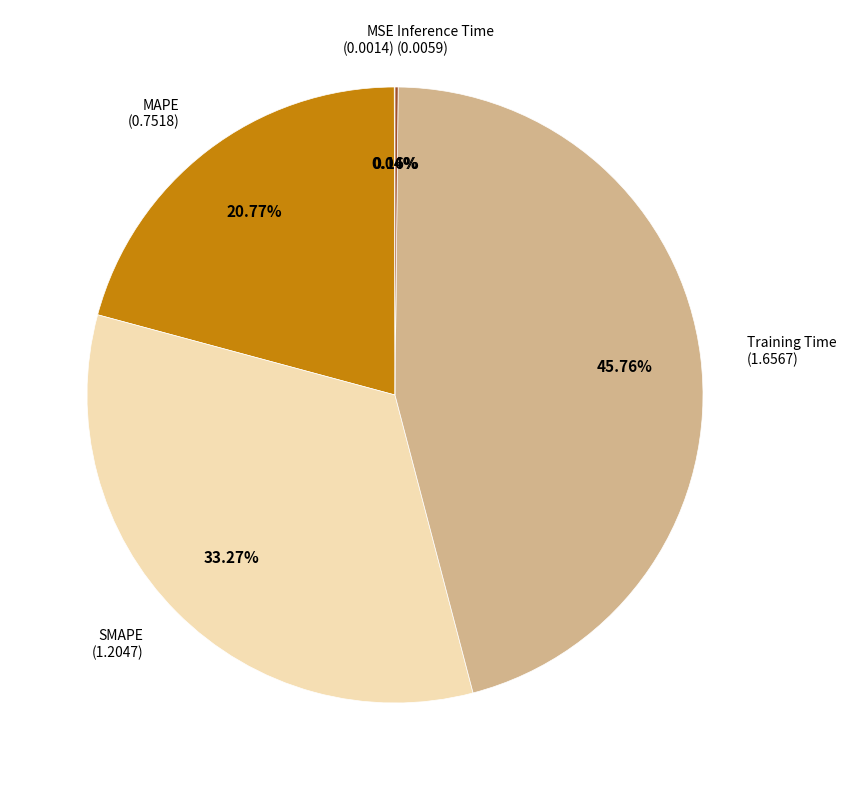

Combined, do SMAPE and MAPE account for over 50%?

Yes